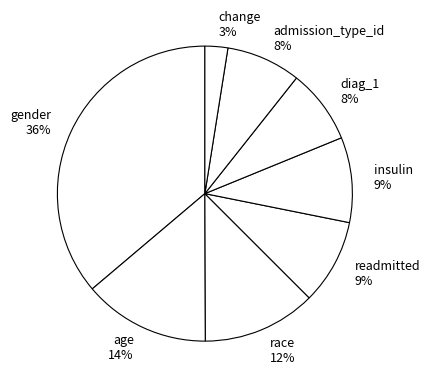

To the nearest percent, what is the average slice percentage?

12%